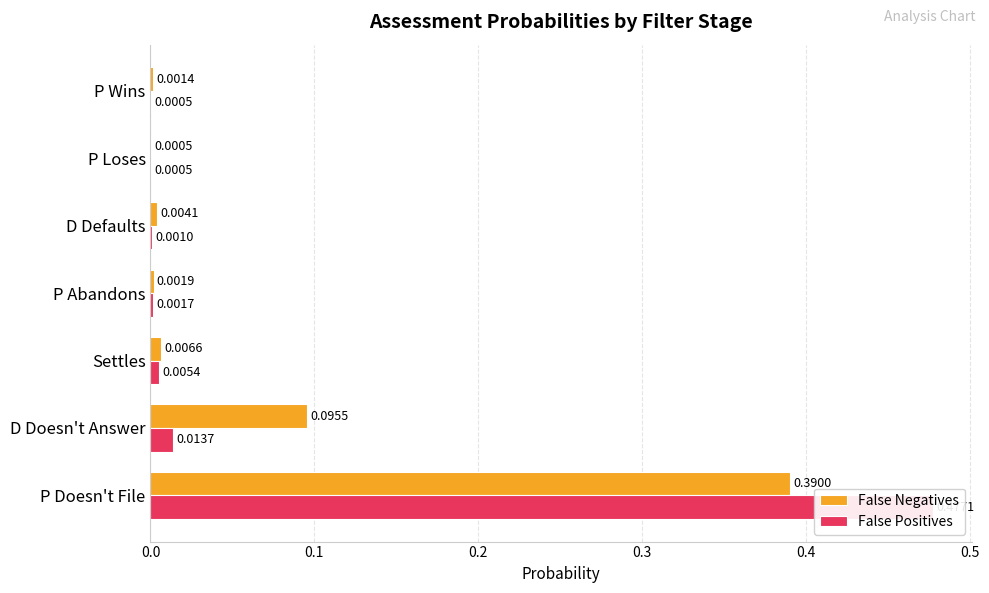

Rank the series by their average value, from highest to lowest.

False Positives, False Negatives